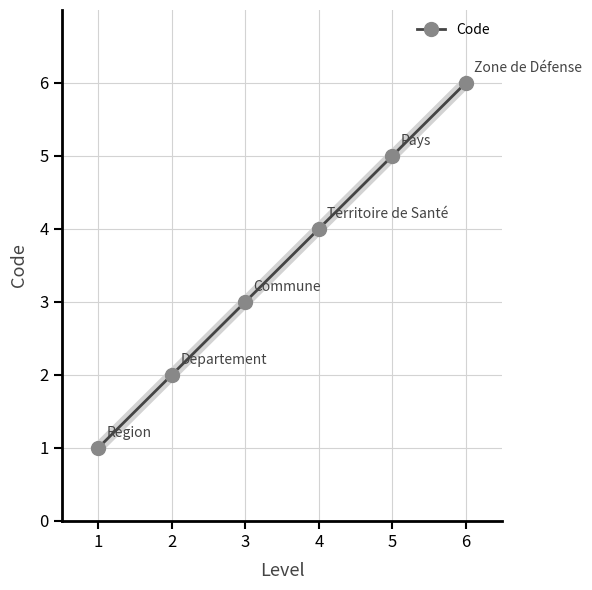

What is the minimum value shown in the chart?

1